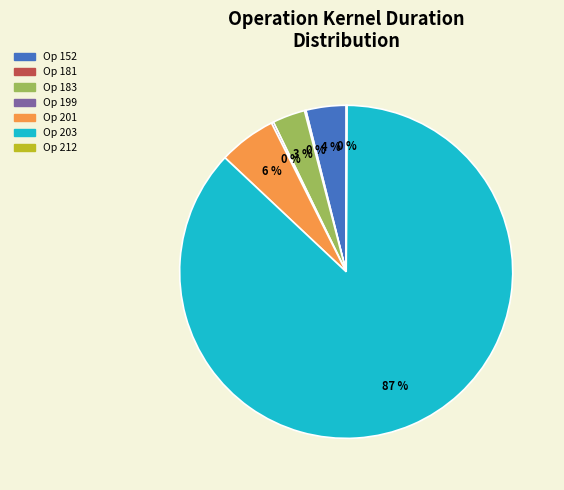

Is there any slice that represents more than half of the pie?

Yes